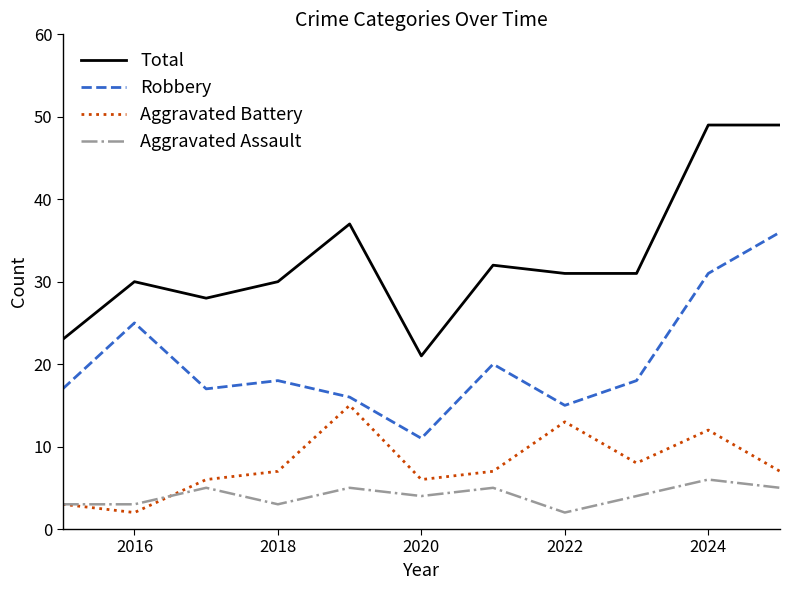

Which series has the largest range (max minus min)?

Total